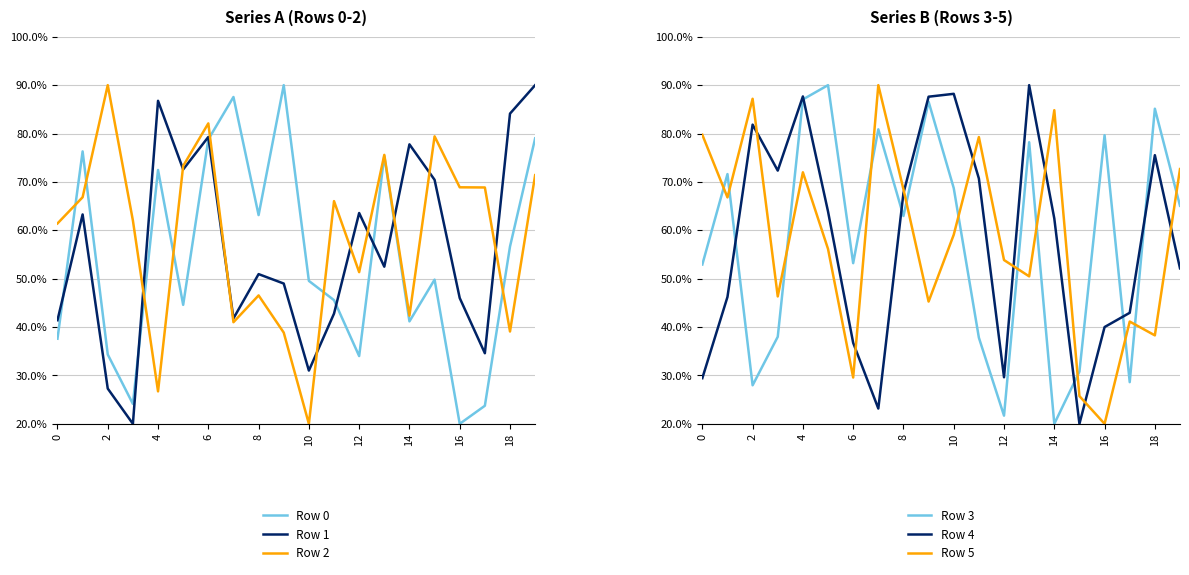

True or false: Row 2 has a value of 80.7 at 0.

False